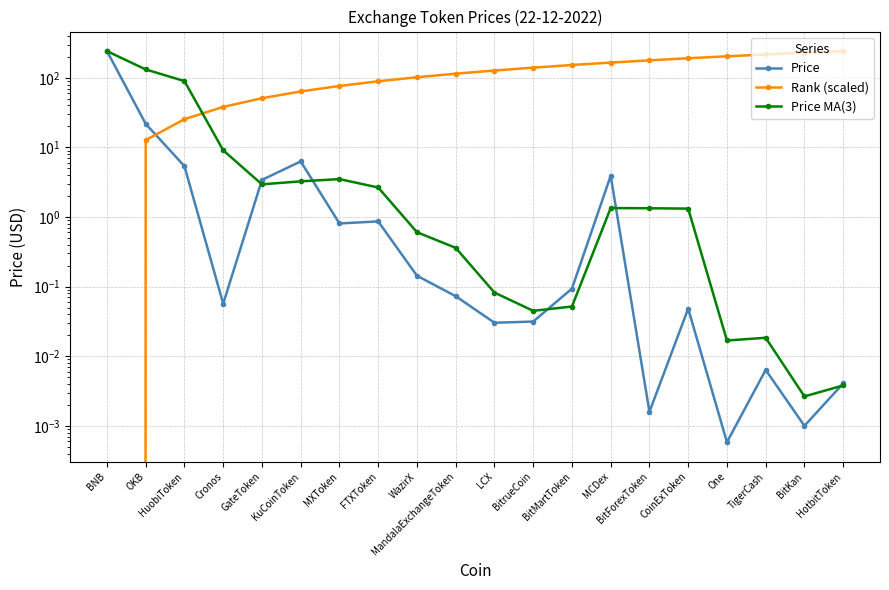

How many data points in Rank (scaled) are less than 127?

10